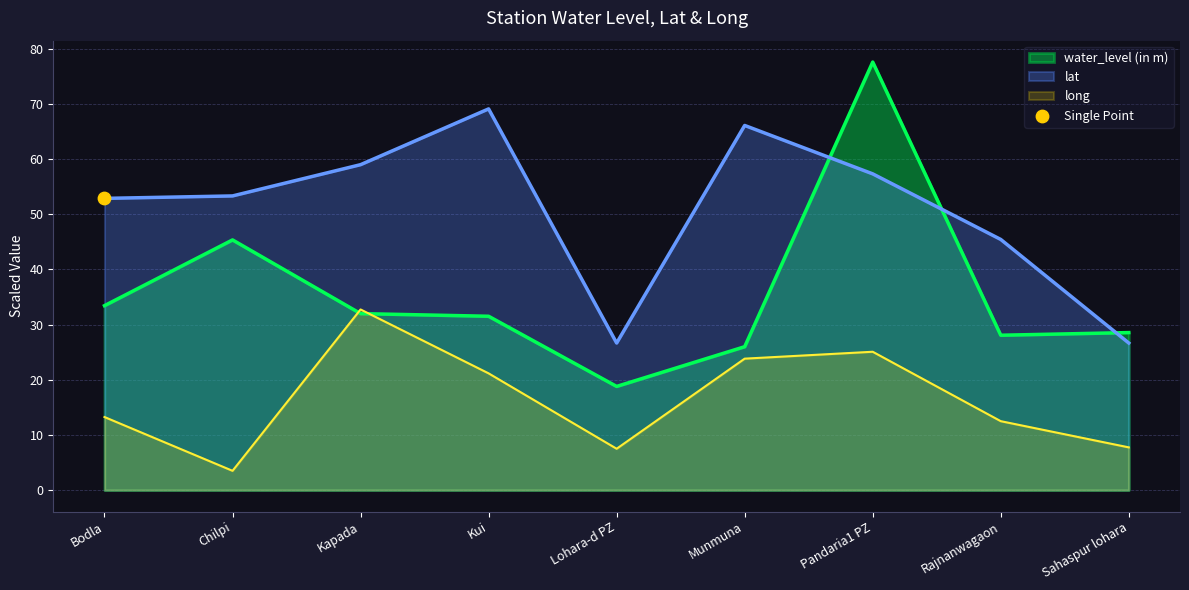

At how many categories does at least one series exceed 54?

4